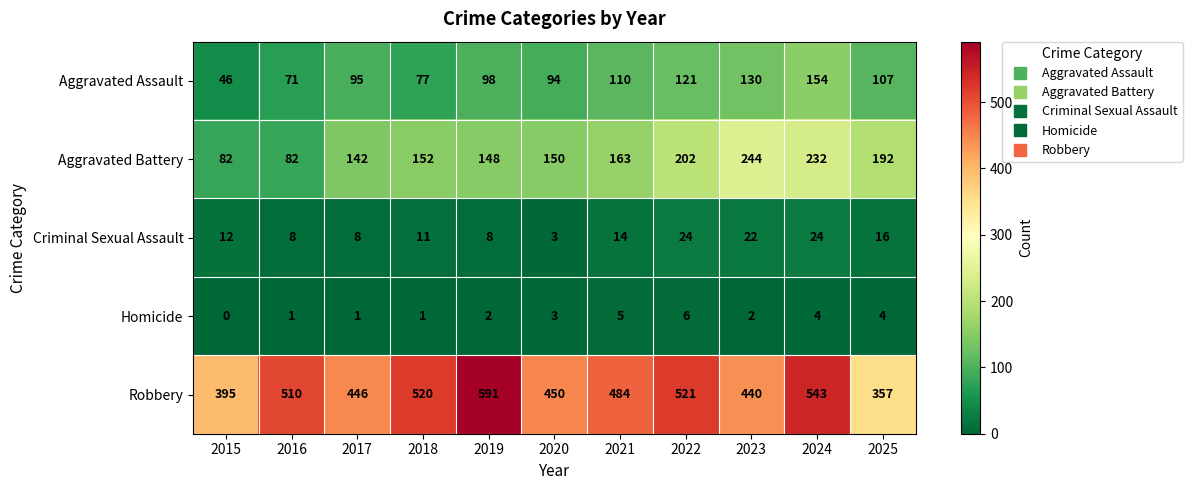

Is it true that Aggravated Battery equals 142 at 2017?

True